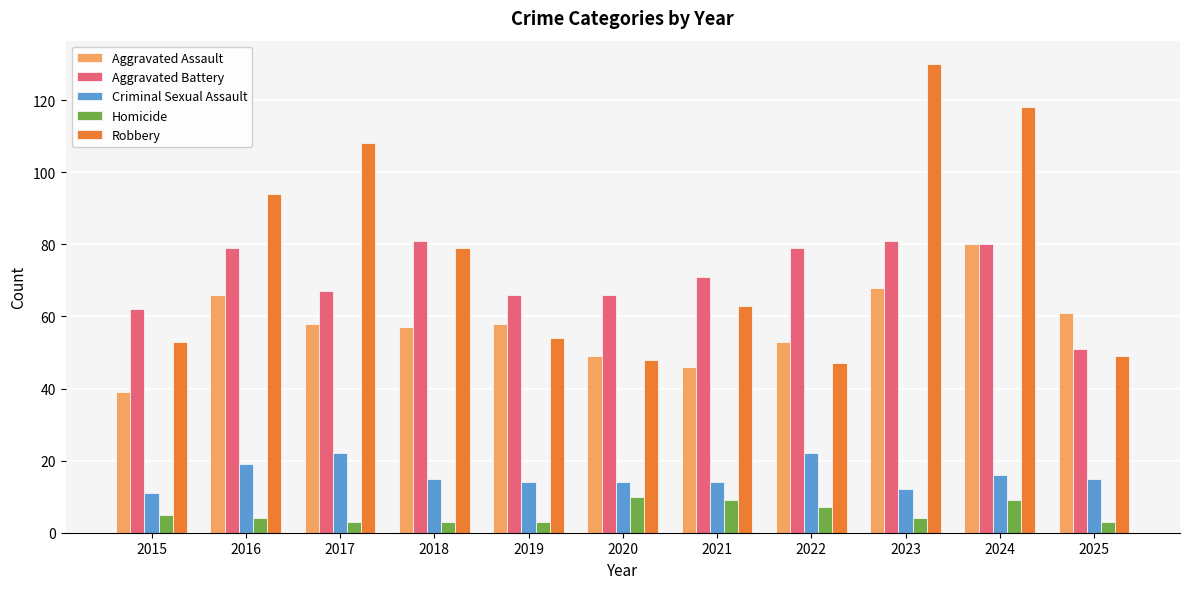

What is the difference between the highest and lowest values at 2025?

58